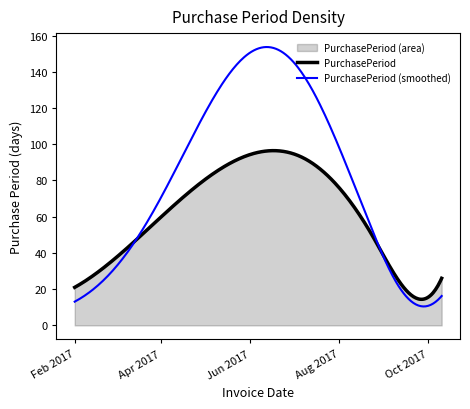

What is the difference between the maximum and minimum values?

72